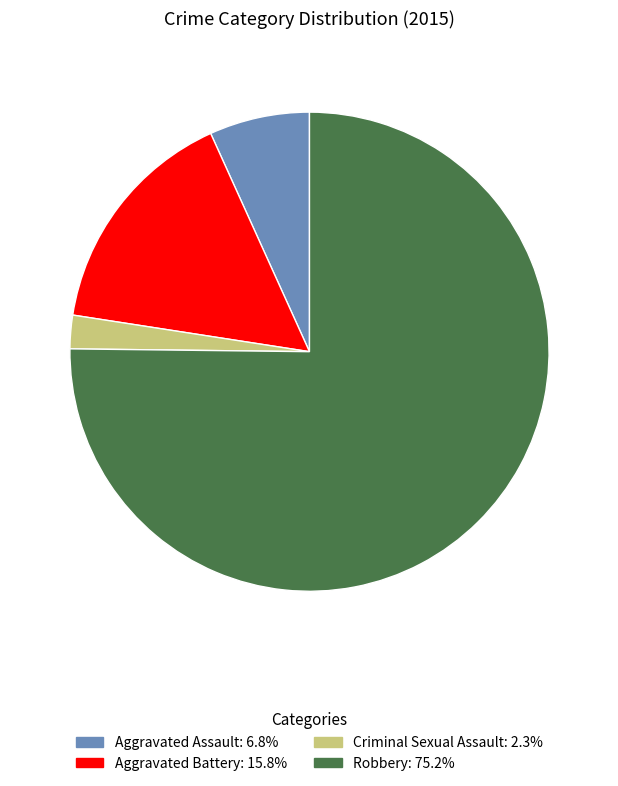

How many segments does this pie chart have?

4